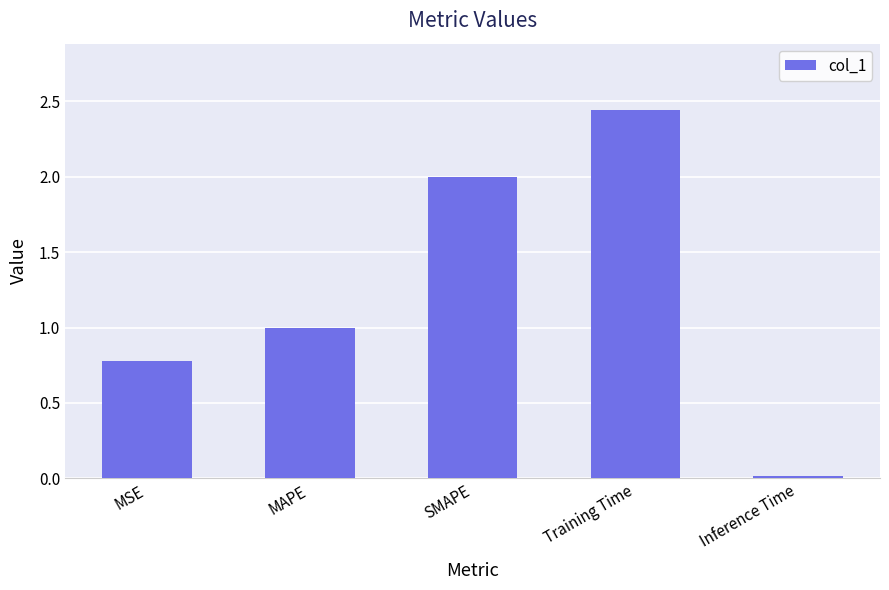

What is the difference between the values at SMAPE and MAPE?

1.0